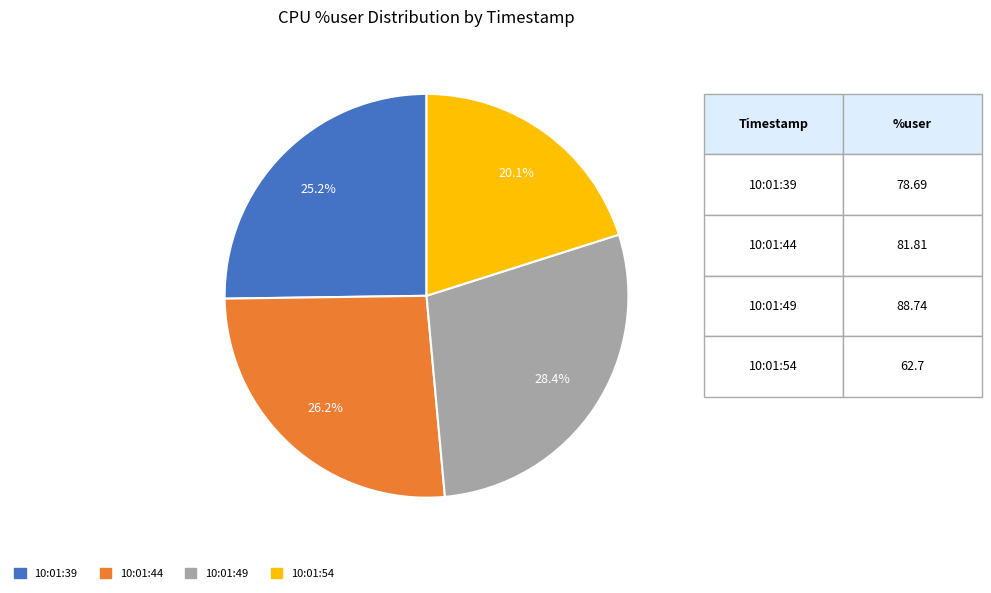

Is there a majority slice in this chart?

No